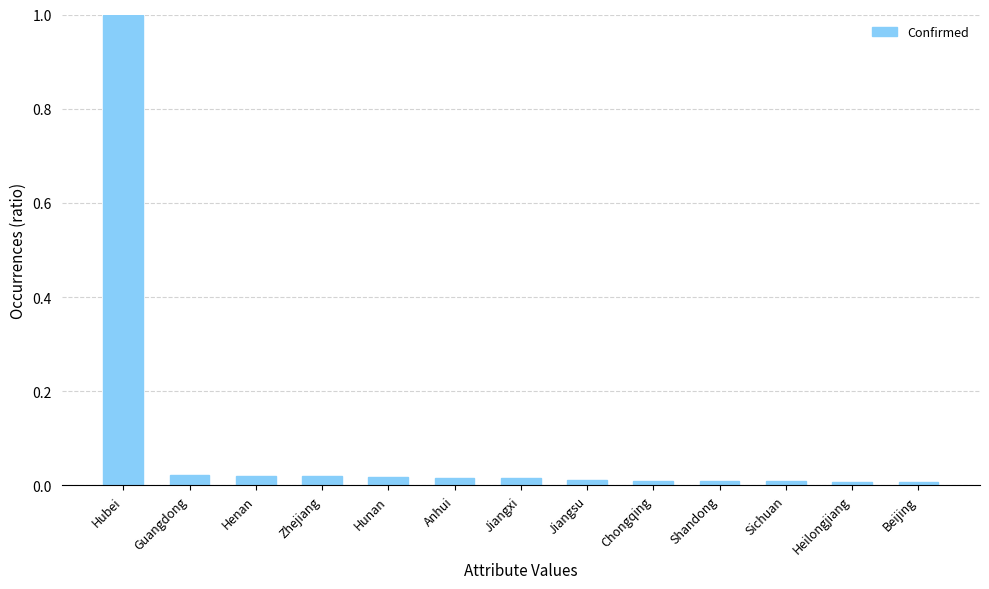

What is the maximum value shown in the chart?

1.0